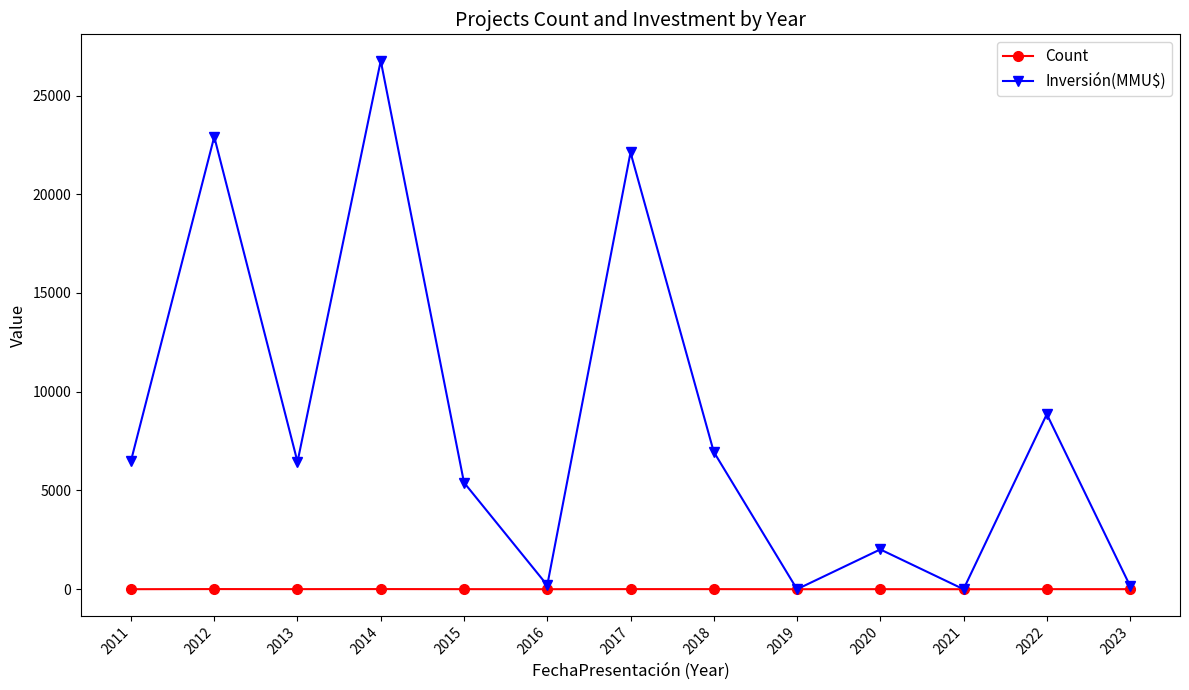

What is the greatest value displayed?

26760